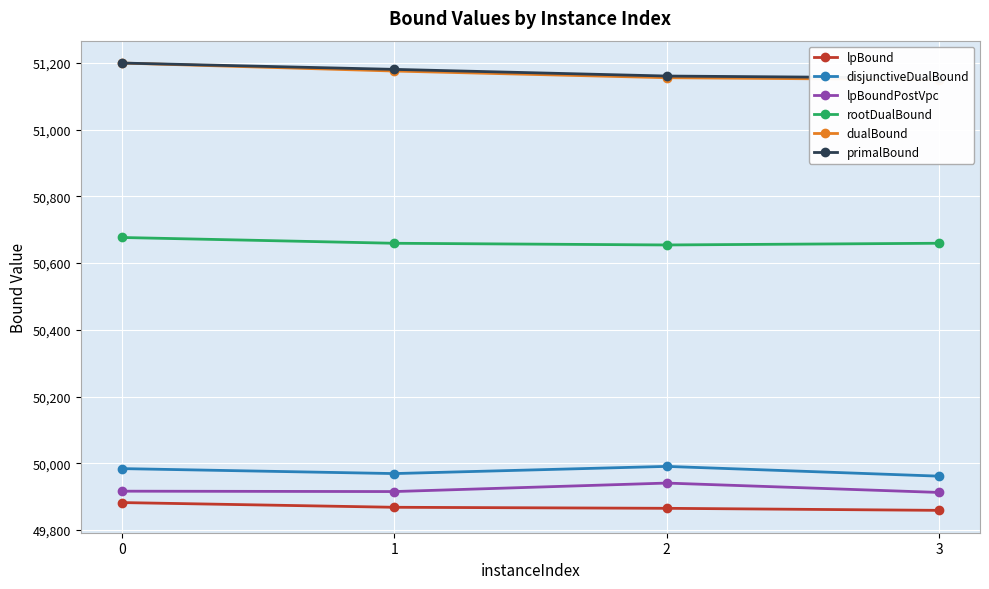

Reading right to left, transcribe all the data shown in this chart.

lpBound: 49858.6	49864.8	49867.9	49882.0
disjunctiveDualBound: 49961.2	49990.5	49968.9	49983.8
lpBoundPostVpc: 49912.3	49940.5	49915.0	49916.1
rootDualBound: 50659.6	50654.5	50659.5	50676.9
dualBound: 51150.0	51156.0	51176.0	51200.0
primalBound: 51155.0	51161.0	51181.0	51200.0